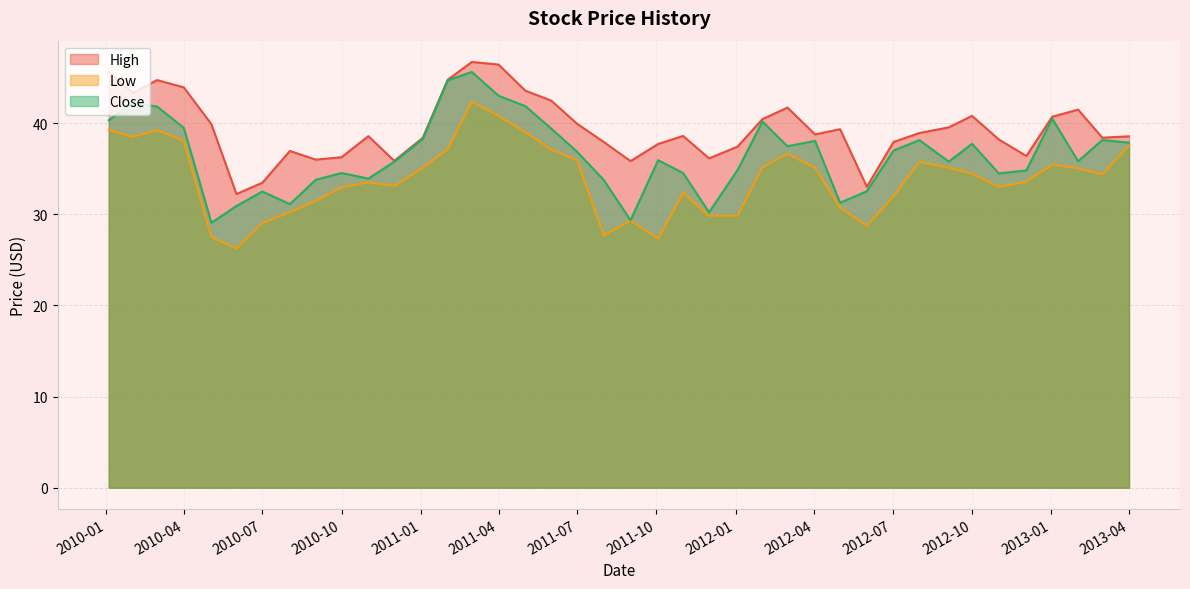

Does the chart have visible grid lines?

Yes